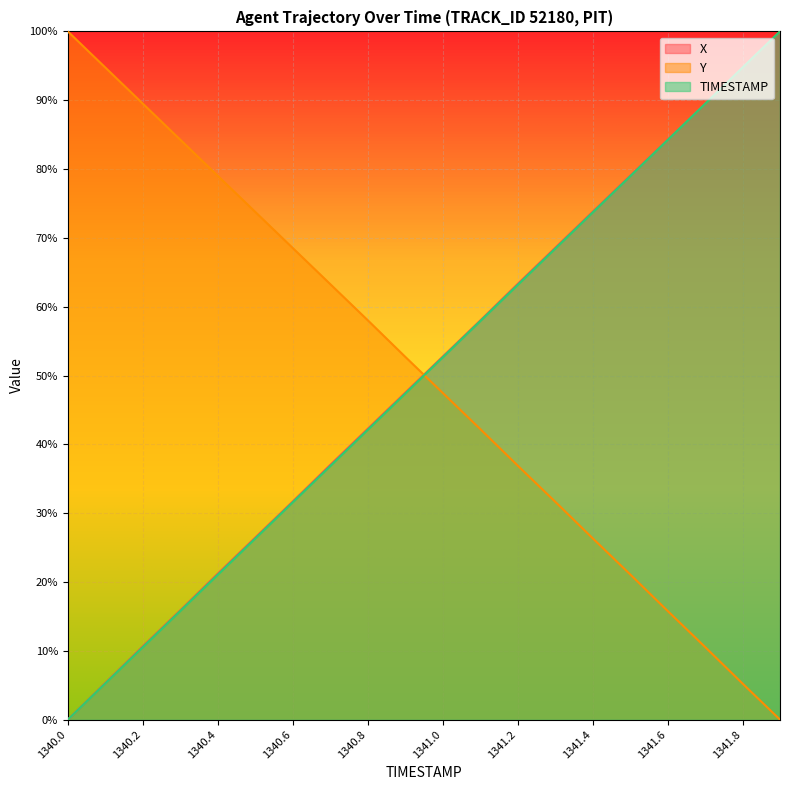

What is the average value of the X series?

0.5